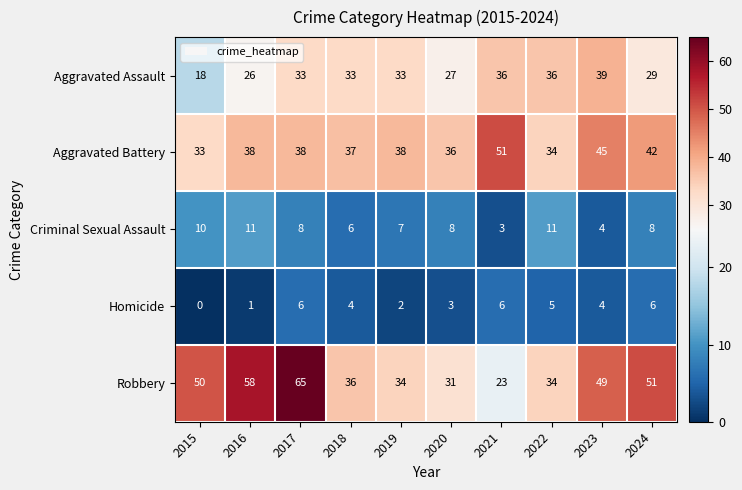

Which series has the largest total across all categories?

Robbery